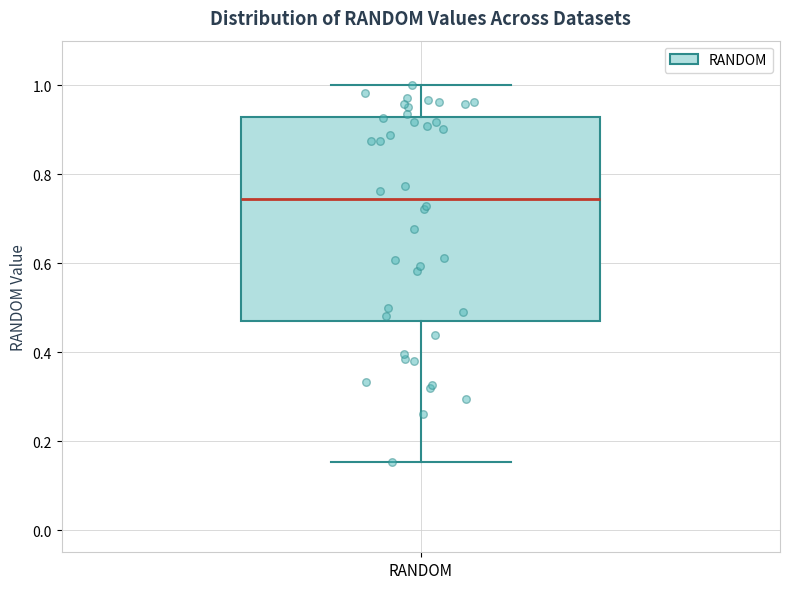

Transcribe this box plot: give where the median line is, the range the box spans, and where the two whiskers end, as read against the y-axis. The values are not printed on the chart, so give them approximately, as read against the axis.

median 0.74, box 0.48 to 0.92, whiskers 0.16 to 1.00